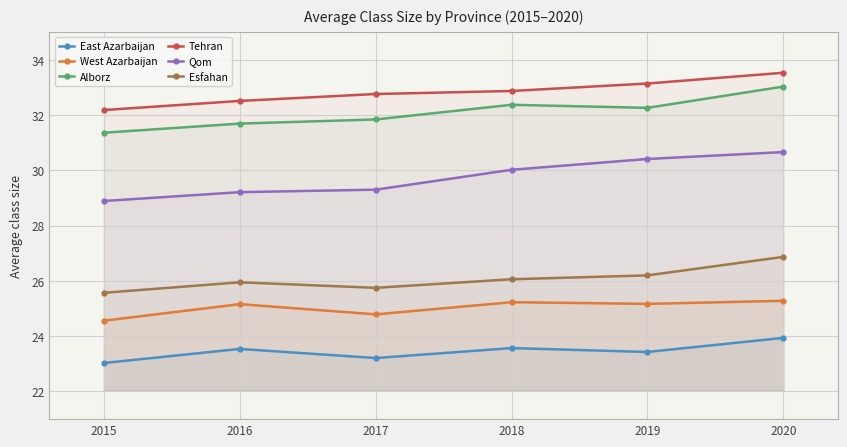

What is the difference between the highest and lowest values at 2020?

9.6